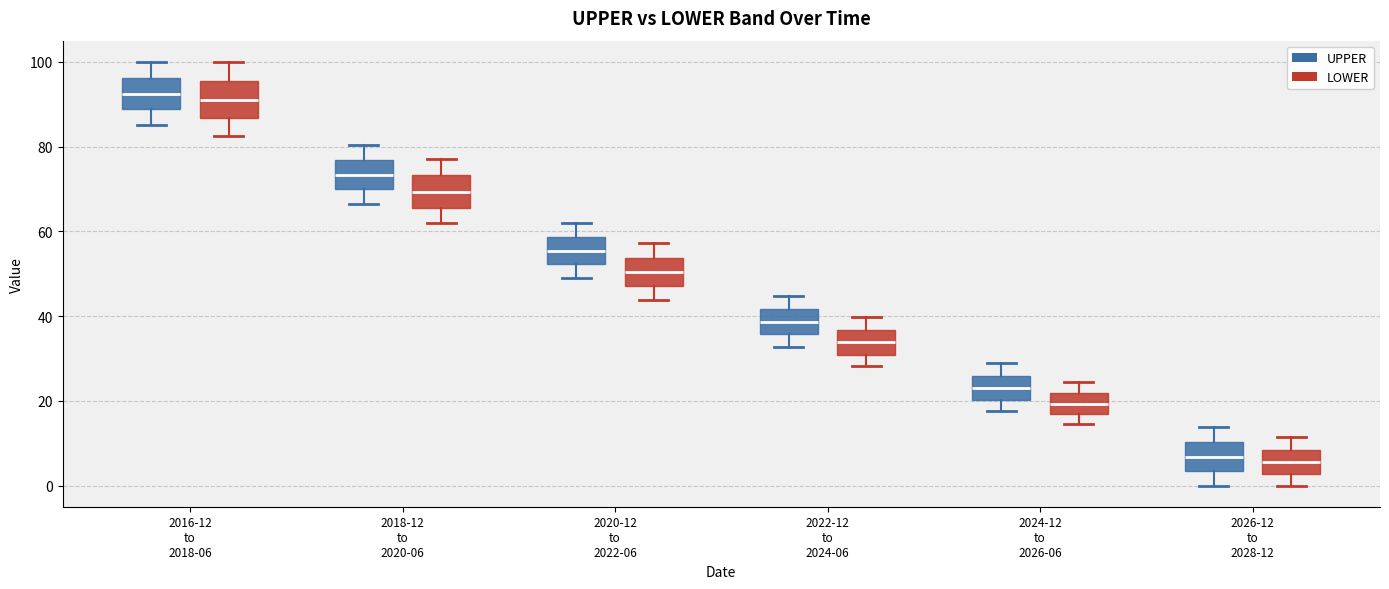

Where does the lower whisker of the box for 2022-12 to 2024-06 (LOWER) end on the y-axis? The values are not printed on the chart, so give them approximately, as read against the axis.

28